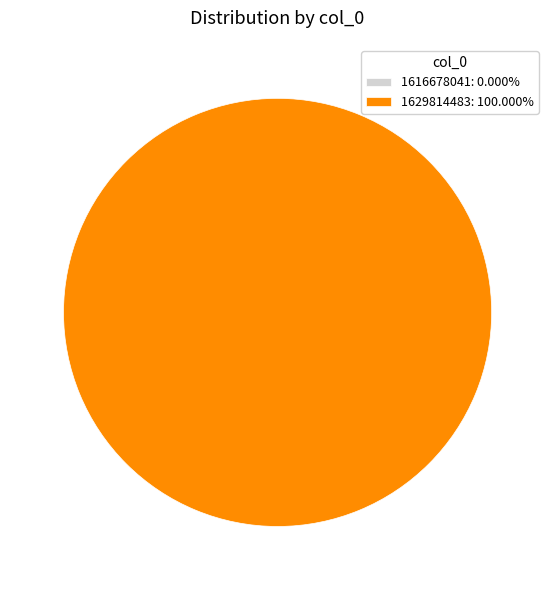

Rank the categories by value from lowest to highest.

1616678041, 1629814483